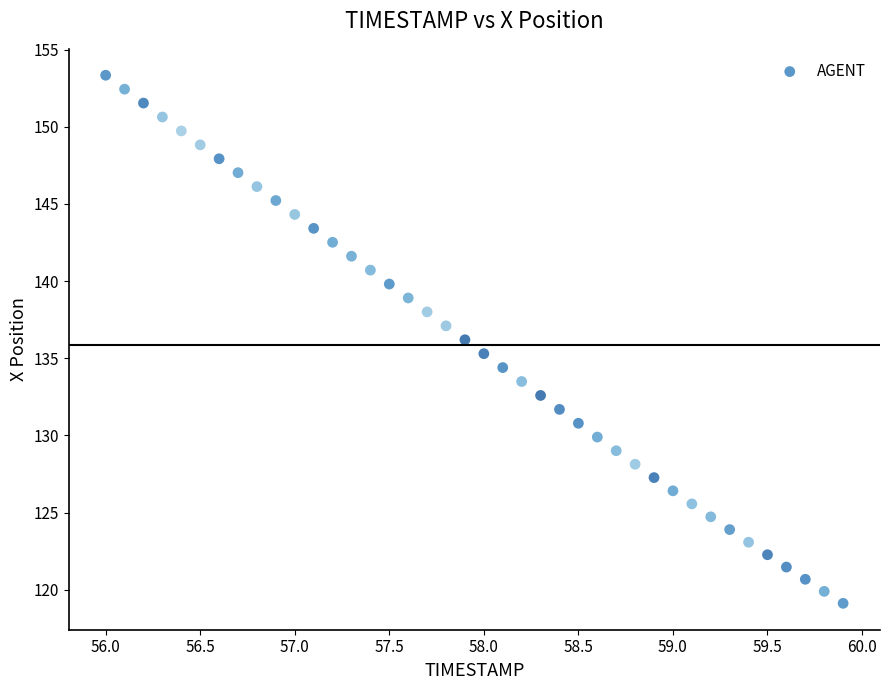

What is the range of X values (max minus min)?

3.9